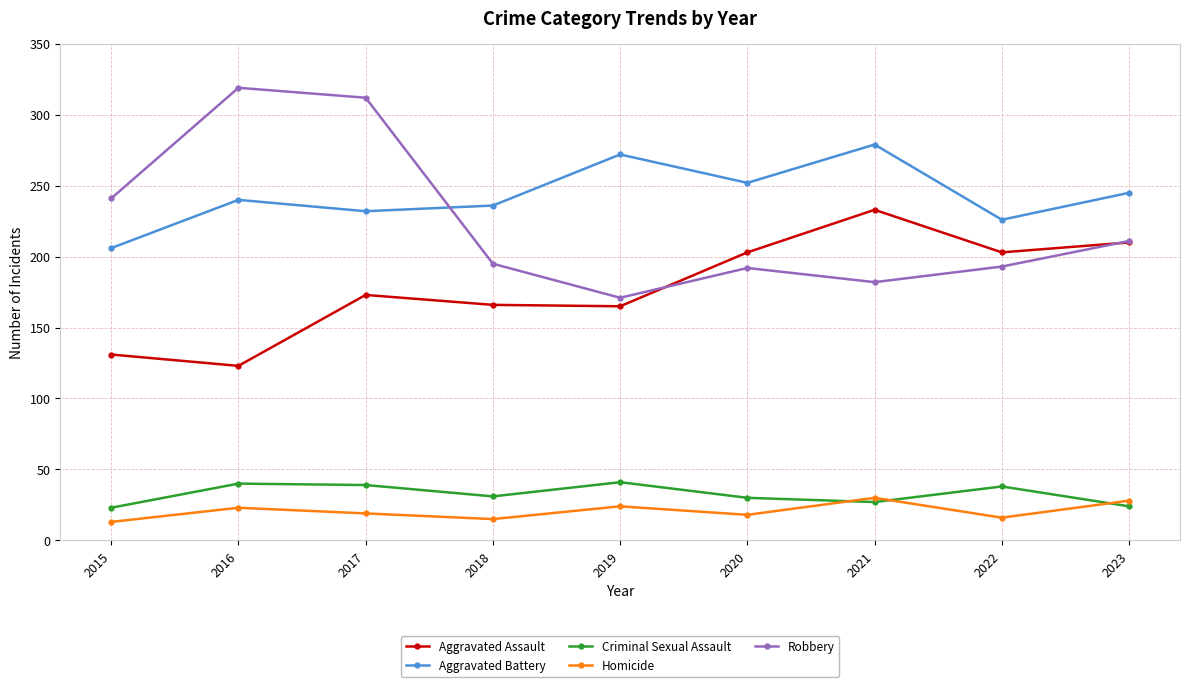

True or false: Aggravated Assault and Criminal Sexual Assault intersect in this chart.

False